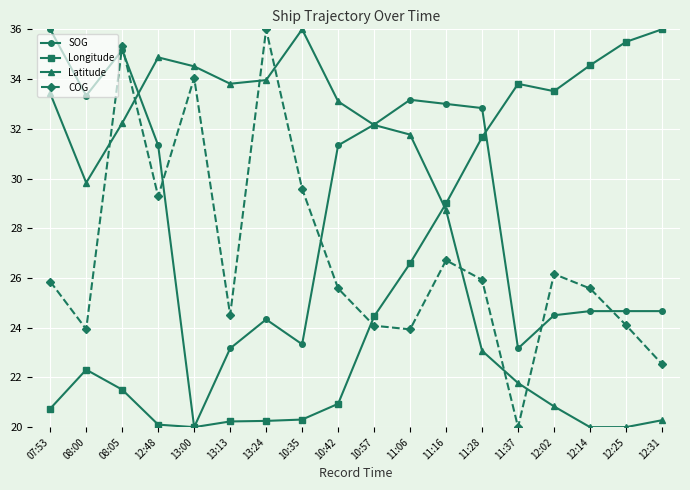

How many lines are shown in the chart?

4